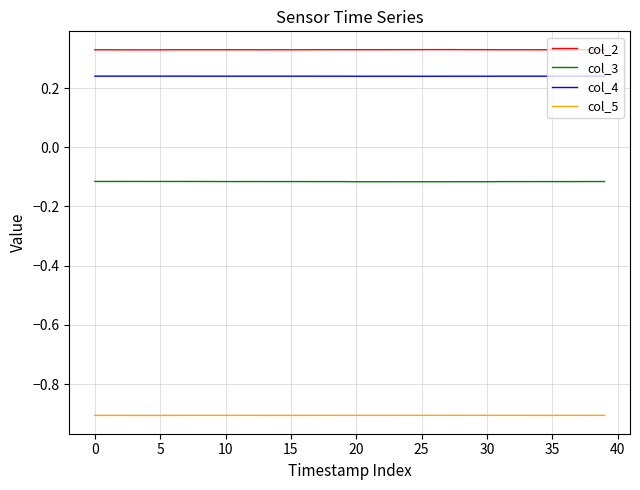

What is the lowest value of the col_5 series?

-0.9